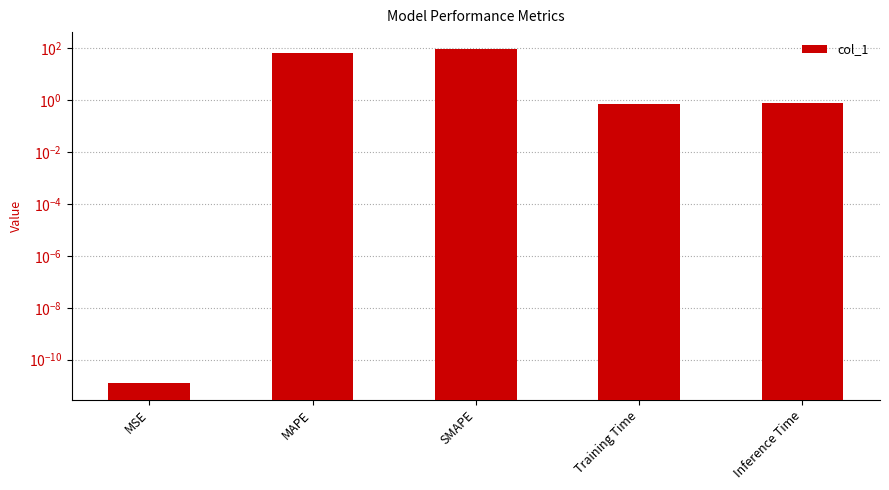

What is the value of the 4th bar from the left?

0.7